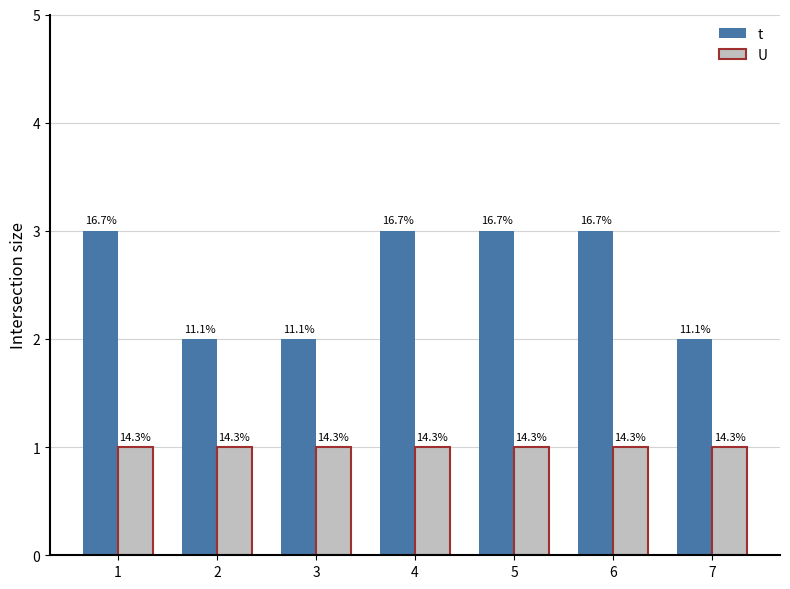

Reading left to right, list all the values displayed in this chart.

t: 3	2	2	3	3	3	2
U: 1	1	1	1	1	1	1